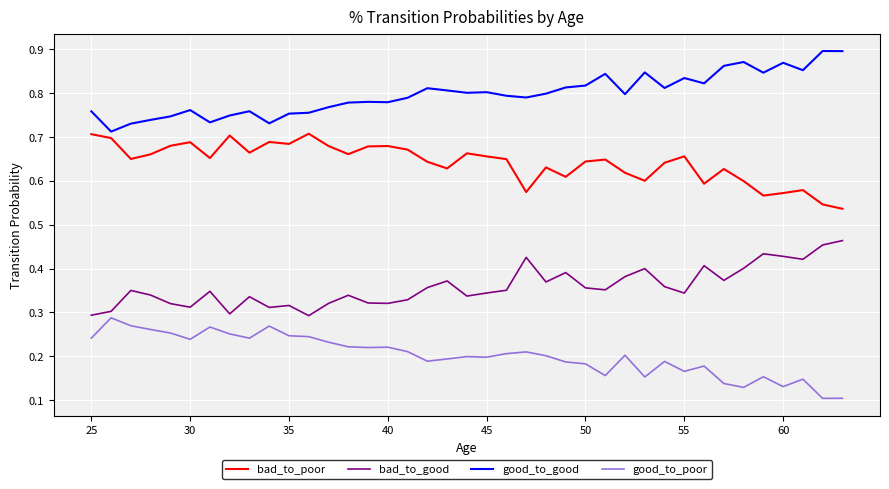

What are all the series names shown in the legend?

bad_to_poor, bad_to_good, good_to_good, good_to_poor